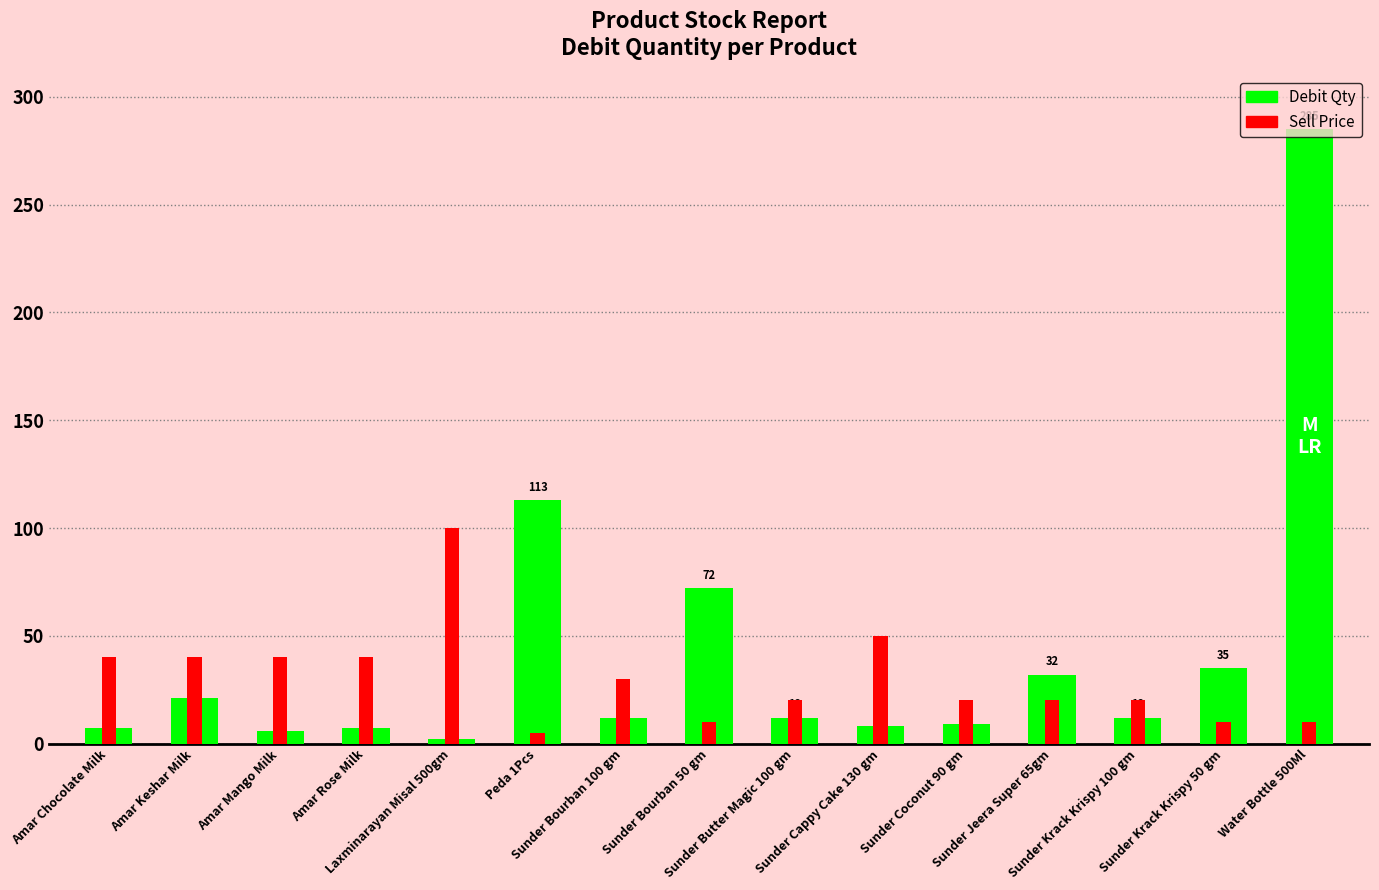

Is the value of Debit Qty at Sunder Jeera Super 65gm greater than the value of Sell Price at Laxminarayan Misal 500gm?

No